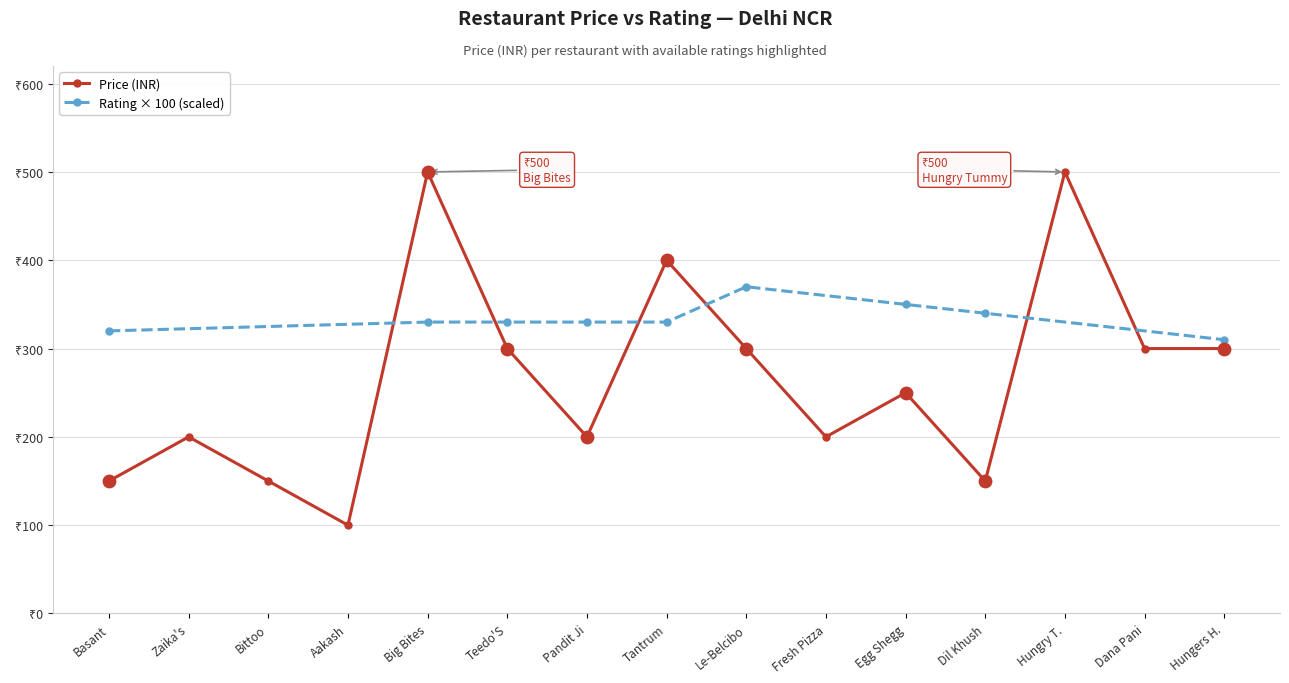

What is the change in value from Basant to Aakash?

-50